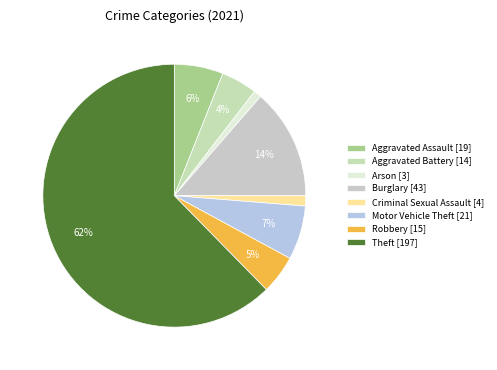

Count the number of slices in the pie.

8